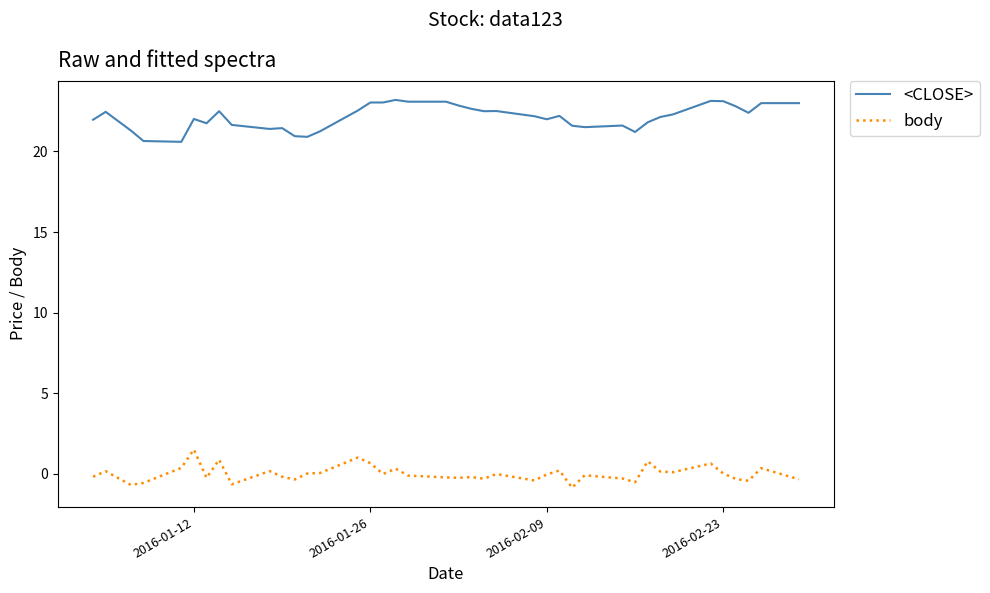

What is the difference between the maximum and minimum values in the body series?

2.4